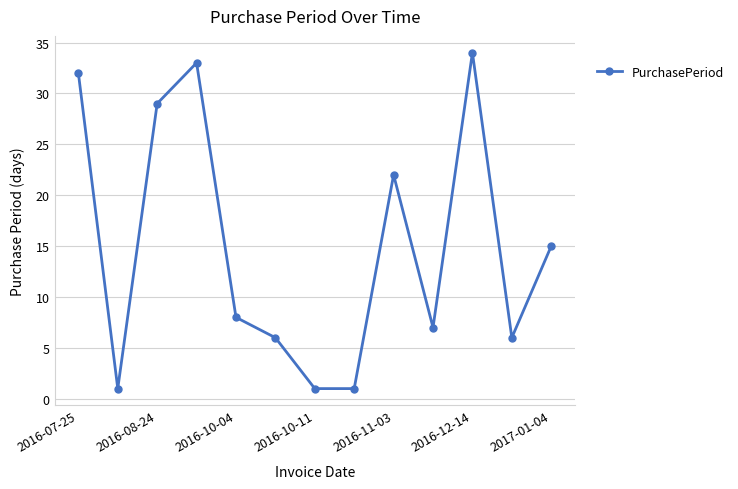

How many interior local peaks (higher than both neighbors) does the data have?

3